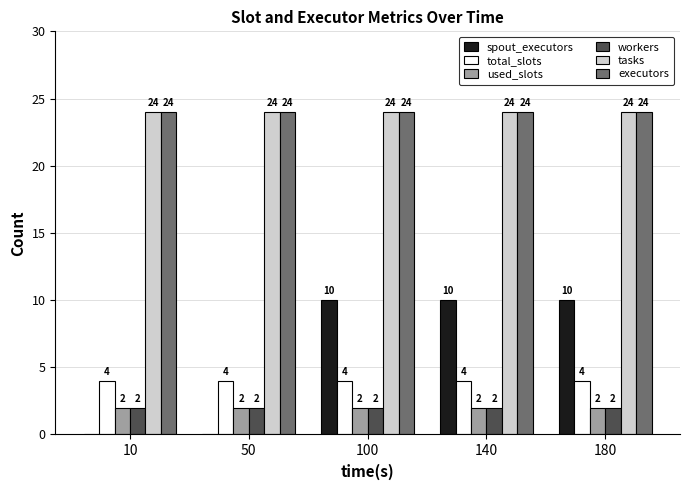

What is the greatest value displayed?

24